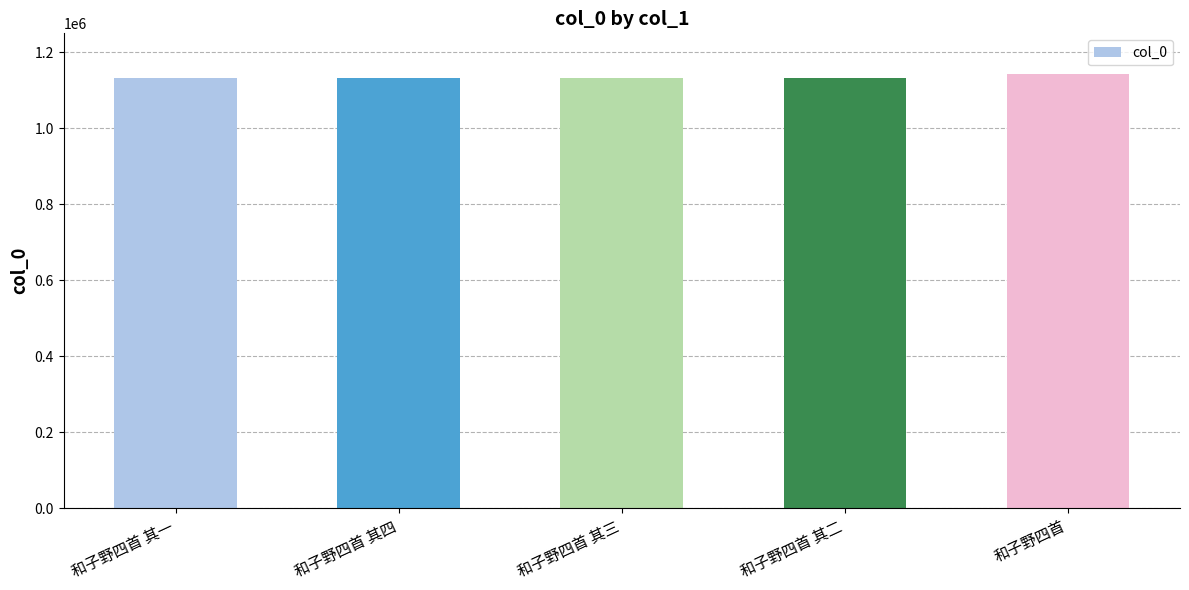

Approximately how many times larger is the value at 和子野四首 compared to 和子野四首 其二?

1.0